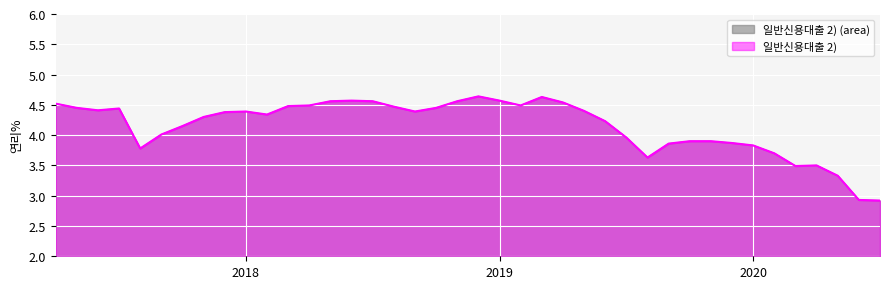

What is the value of the 37th point from the left?

3.5